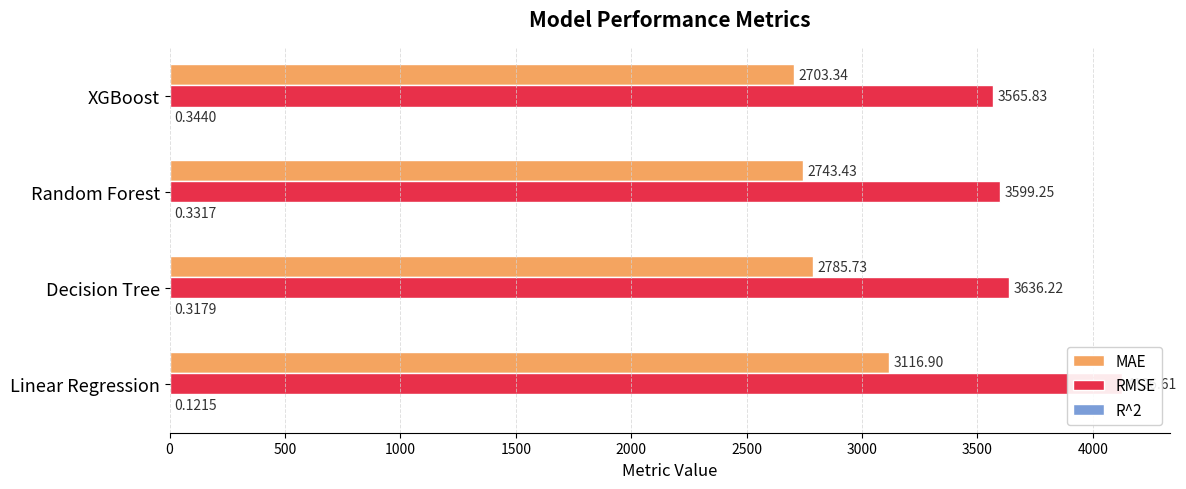

What is the value of the RMSE bar at the 4th from the left?

3565.8